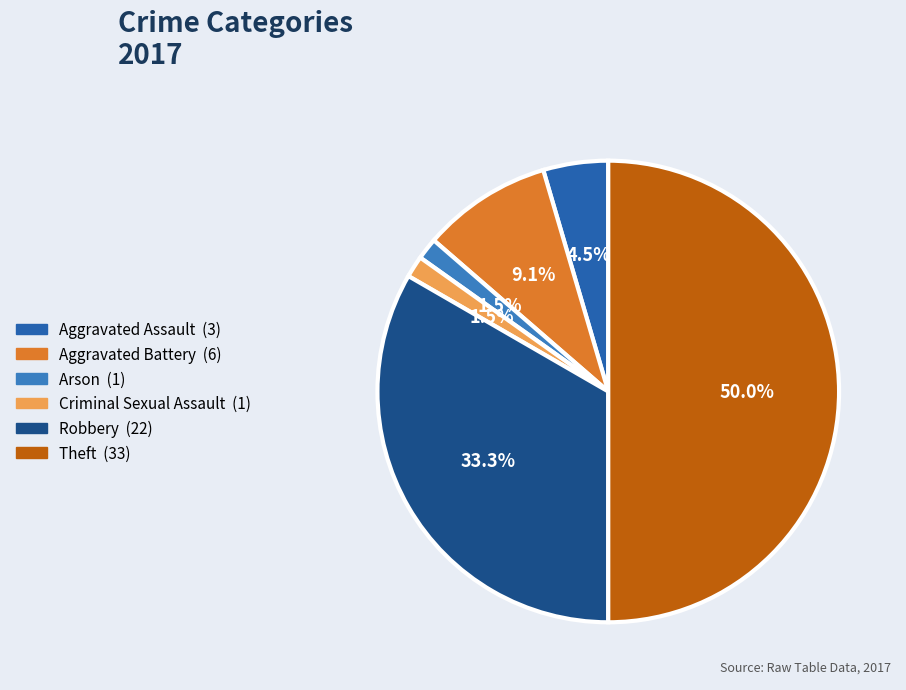

Count the number of slices in the pie.

6